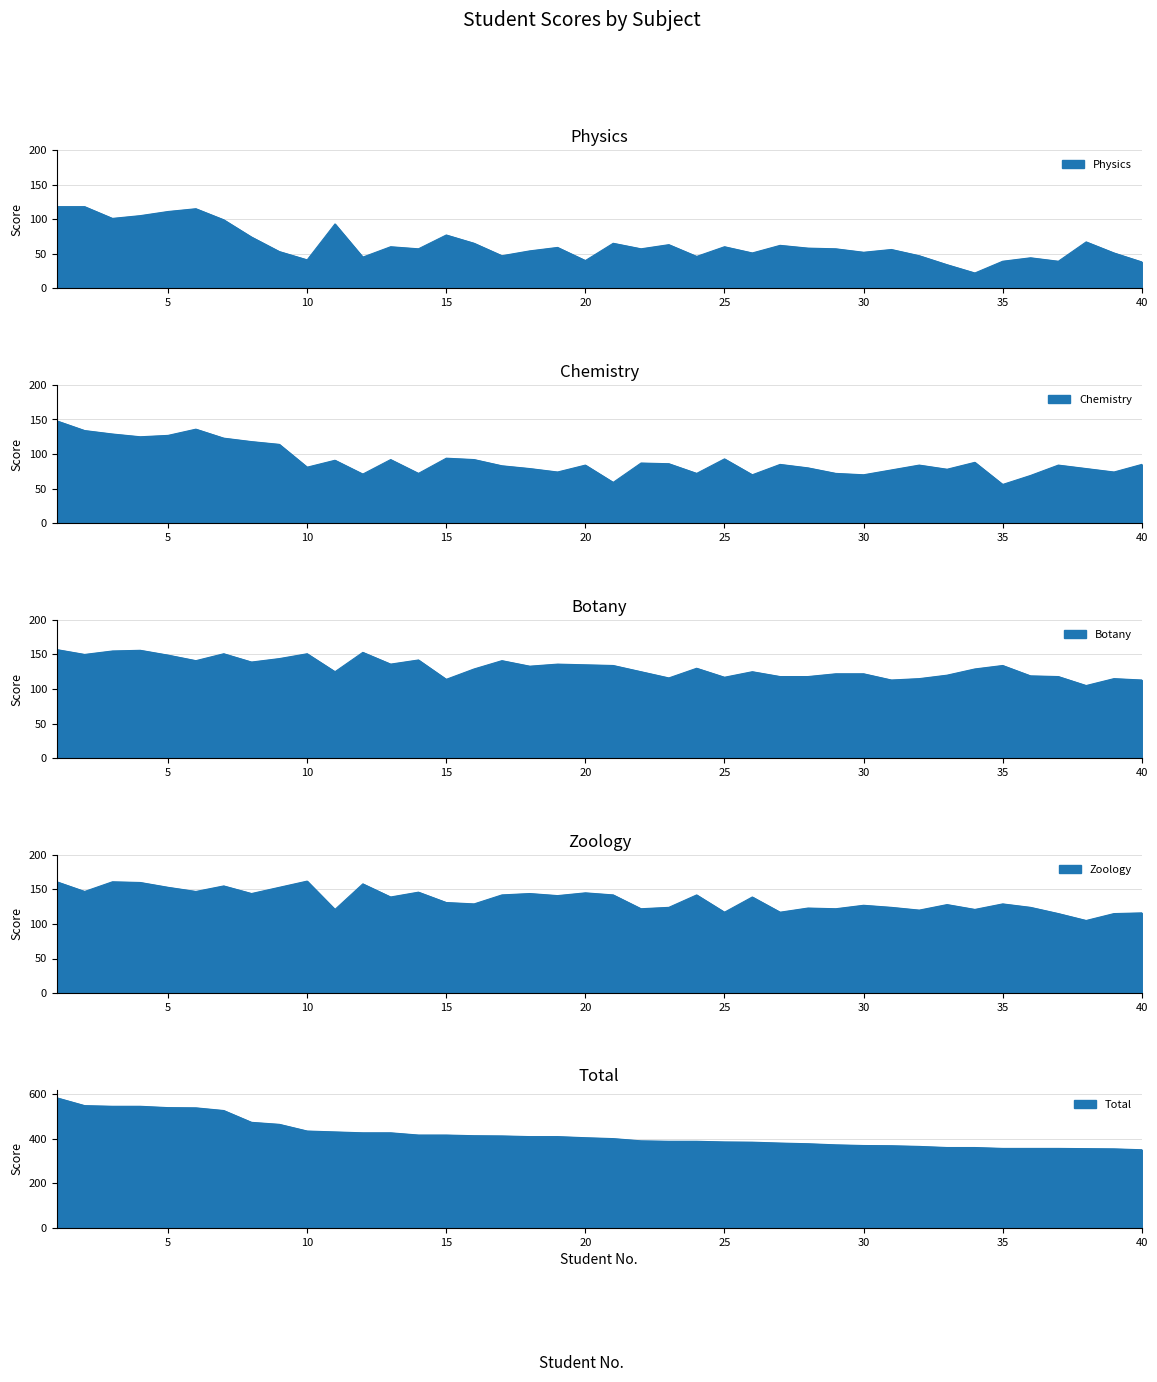

Count the number of categories in the chart.

40